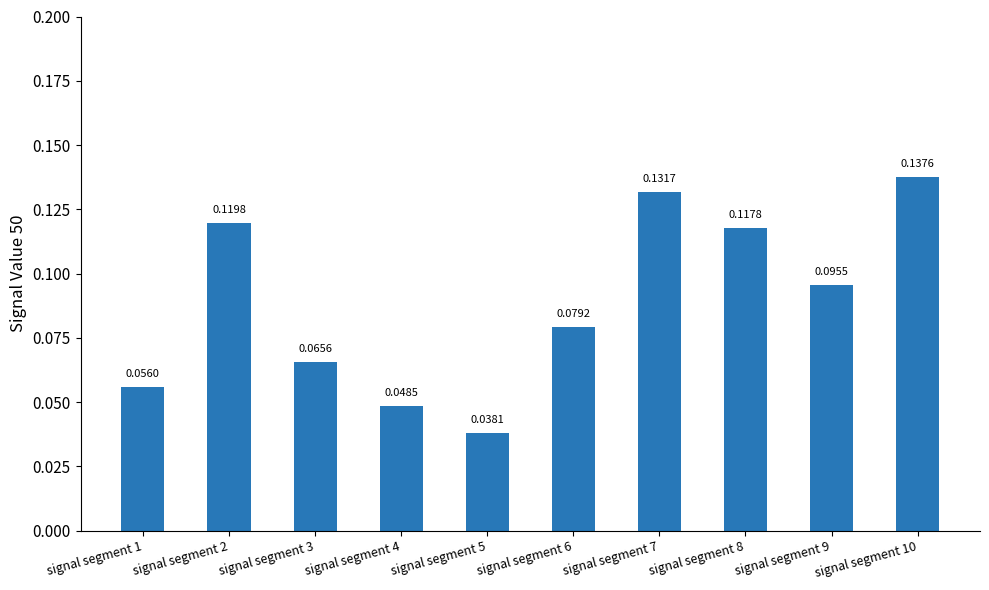

What is the sum of all values?

0.9